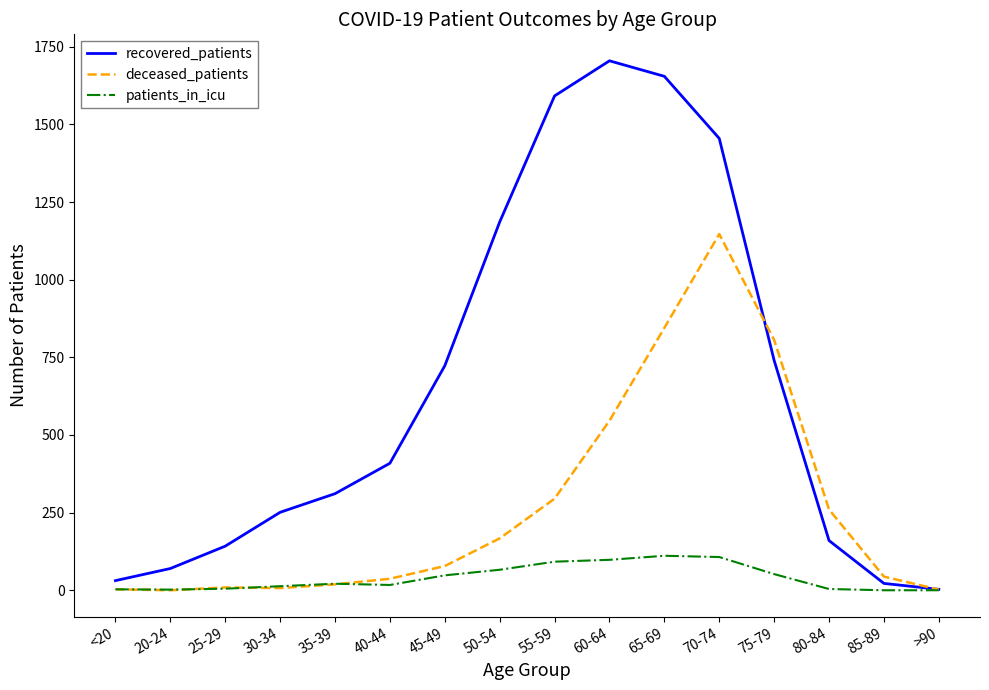

At which label is recovered_patients closest to 854?

75-79